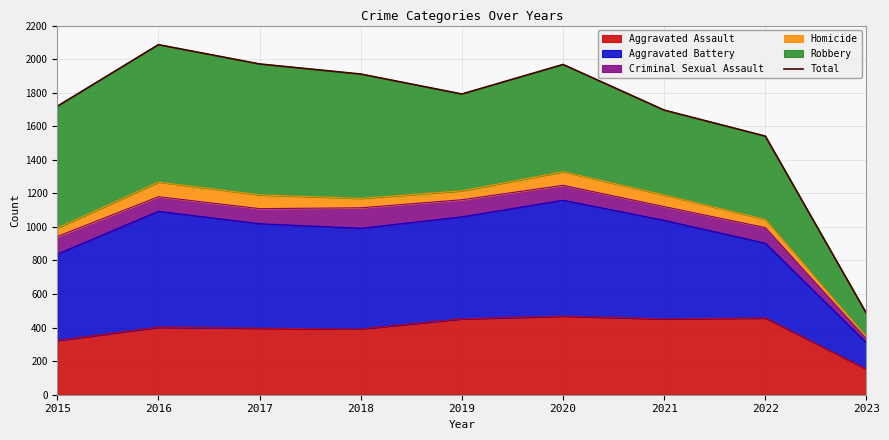

What is the difference between the maximum and minimum values?

1602